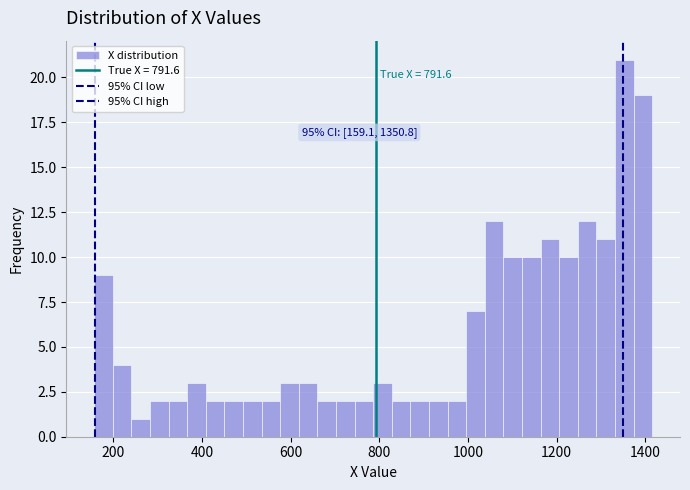

Around what value on the x-axis is the tallest bar? Give the approximate position of its centre, as read against the axis.

1360